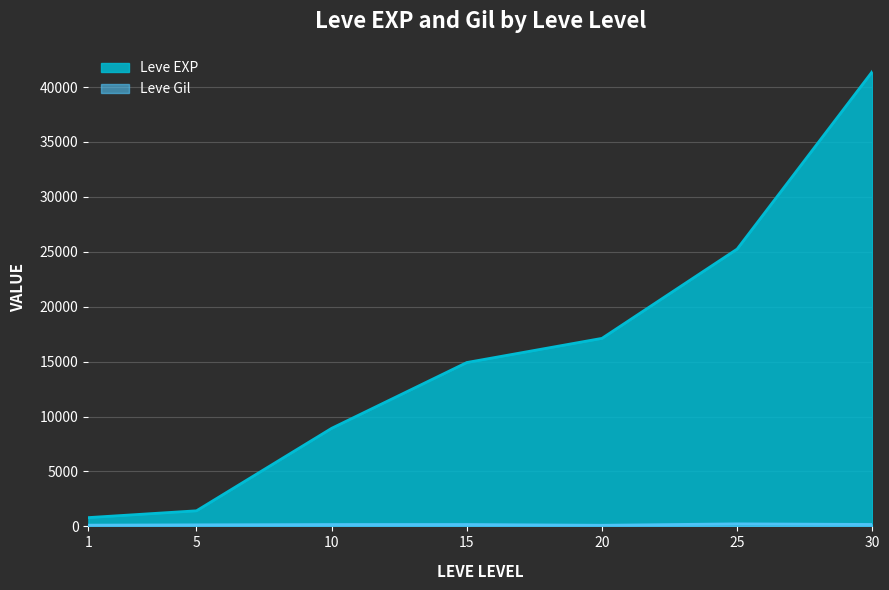

What is the sum of all Leve Gil values?

1099